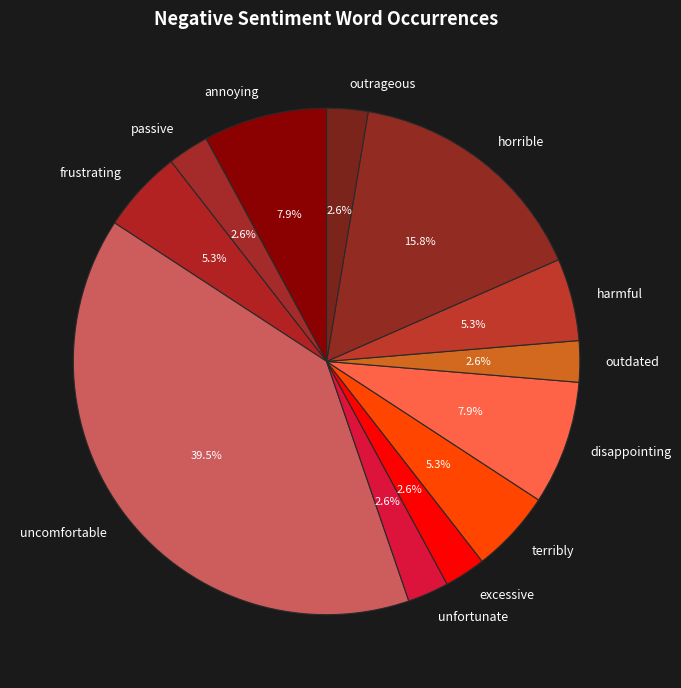

Approximately how many times larger is the value at annoying compared to disappointing?

1.0